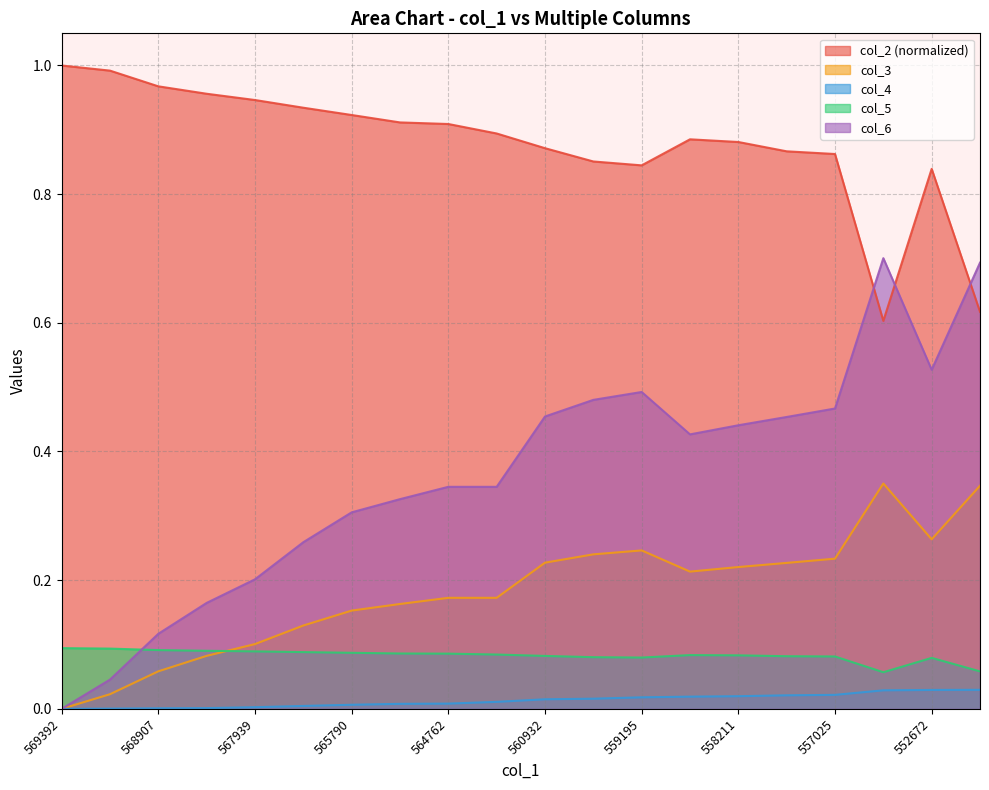

Which series has the largest total across all categories?

col_2 (normalized)